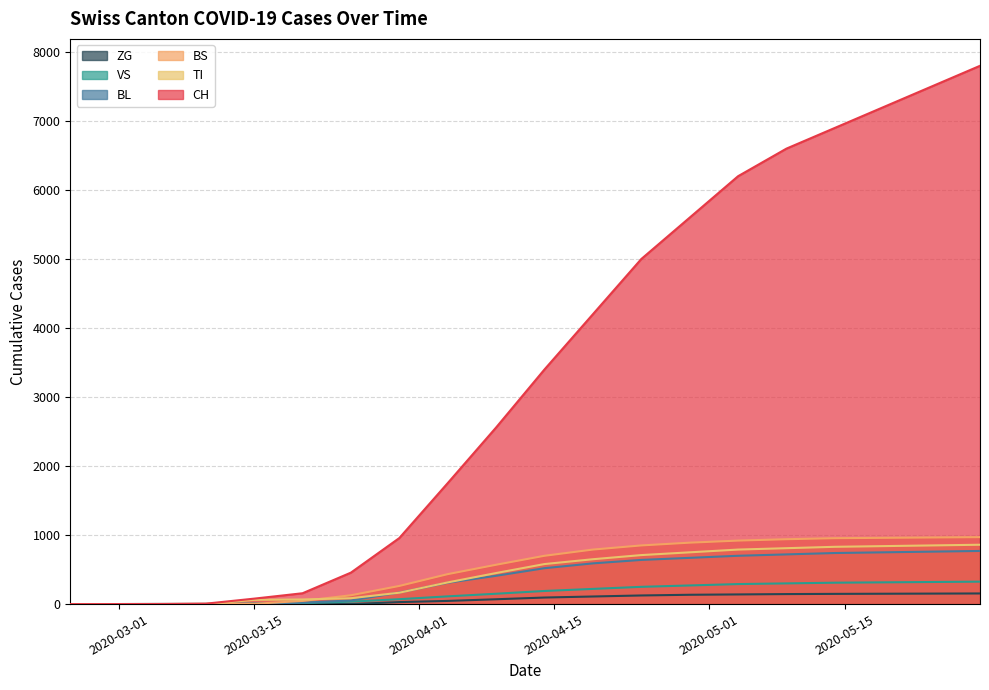

Reading left to right, transcribe all the data shown in this chart.

CH: 2020-02-25=0	2020-02-28=0	2020-03-05=2	2020-03-10=6	2020-03-15=79	2020-03-20=157	2020-03-25=456	2020-03-30=957	2020-04-04=1753	2020-04-09=2559	2020-04-14=3400	2020-04-19=4200	2020-04-24=5000	2020-04-29=5600	2020-05-04=6200	2020-05-09=6600	2020-05-14=6900	2020-05-19=7200	2020-05-24=7500	2020-05-29=7800
BL: 2020-02-25=0	2020-02-28=0	2020-03-05=0	2020-03-10=2	2020-03-15=5	2020-03-20=20	2020-03-25=53	2020-03-30=167	2020-04-04=309	2020-04-09=410	2020-04-14=520	2020-04-19=590	2020-04-24=640	2020-04-29=670	2020-05-04=700	2020-05-09=720	2020-05-14=740	2020-05-19=750	2020-05-24=760	2020-05-29=770
VS: 2020-02-25=0	2020-02-28=0	2020-03-05=2	2020-03-10=2	2020-03-15=6	2020-03-20=15	2020-03-25=35	2020-03-30=71	2020-04-04=112	2020-04-09=150	2020-04-14=190	2020-04-19=220	2020-04-24=250	2020-04-29=270	2020-05-04=290	2020-05-09=300	2020-05-14=310	2020-05-19=315	2020-05-24=320	2020-05-29=325
TI: 2020-02-25=0	2020-02-28=0	2020-03-05=0	2020-03-10=0	2020-03-15=61	2020-03-20=67	2020-03-25=85	2020-03-30=165	2020-04-04=314	2020-04-09=450	2020-04-14=580	2020-04-19=650	2020-04-24=710	2020-04-29=750	2020-05-04=790	2020-05-09=810	2020-05-14=830	2020-05-19=840	2020-05-24=850	2020-05-29=860
BS: 2020-02-25=0	2020-02-28=0	2020-03-05=0	2020-03-10=4	2020-03-15=4	2020-03-20=46	2020-03-25=128	2020-03-30=263	2020-04-04=434	2020-04-09=570	2020-04-14=700	2020-04-19=790	2020-04-24=850	2020-04-29=890	2020-05-04=920	2020-05-09=940	2020-05-14=955	2020-05-19=960	2020-05-24=965	2020-05-29=970
ZG: 2020-02-25=0	2020-02-28=0	2020-03-05=0	2020-03-10=0	2020-03-15=0	2020-03-20=0	2020-03-25=0	2020-03-30=29	2020-04-04=46	2020-04-09=70	2020-04-14=95	2020-04-19=110	2020-04-24=125	2020-04-29=135	2020-05-04=140	2020-05-09=145	2020-05-14=148	2020-05-19=150	2020-05-24=152	2020-05-29=154